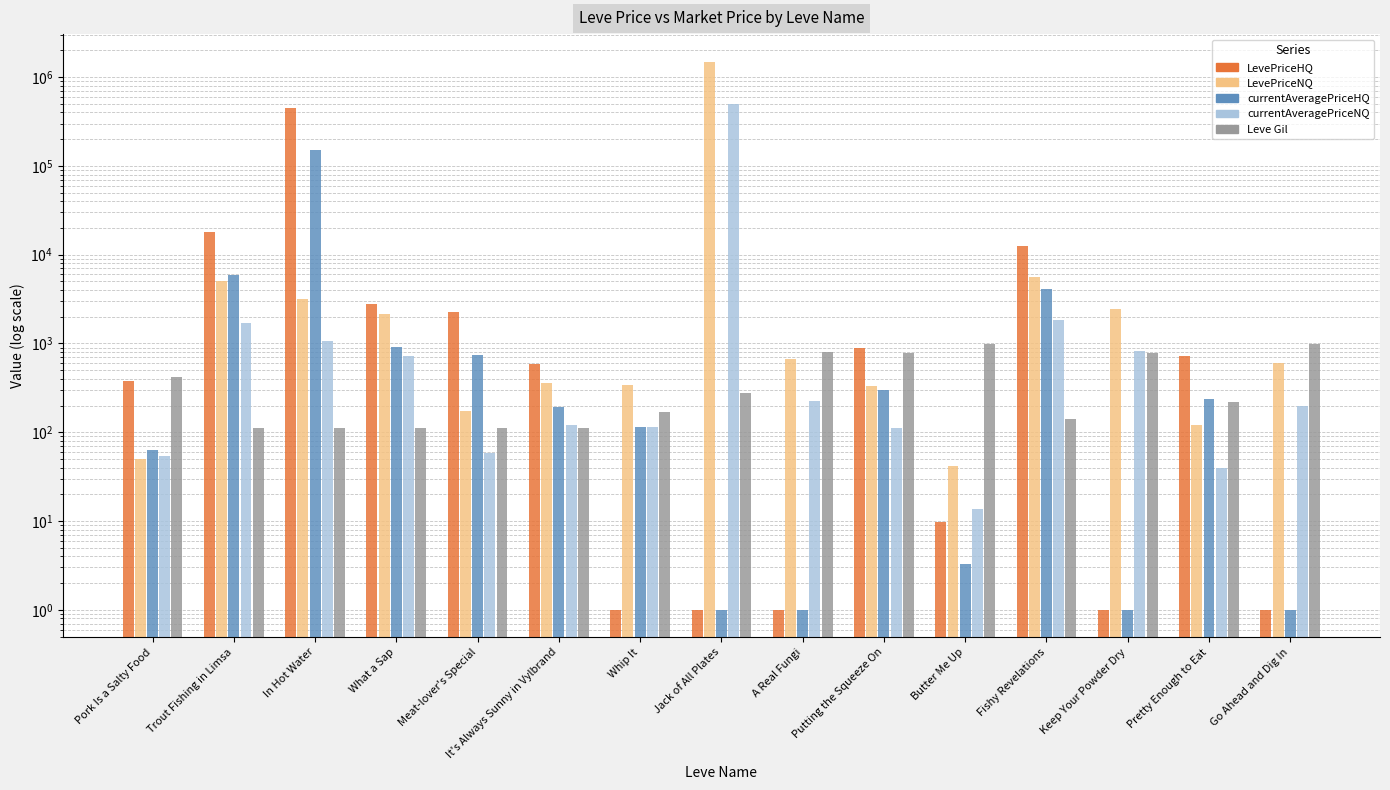

Count the number of data series in this chart.

5